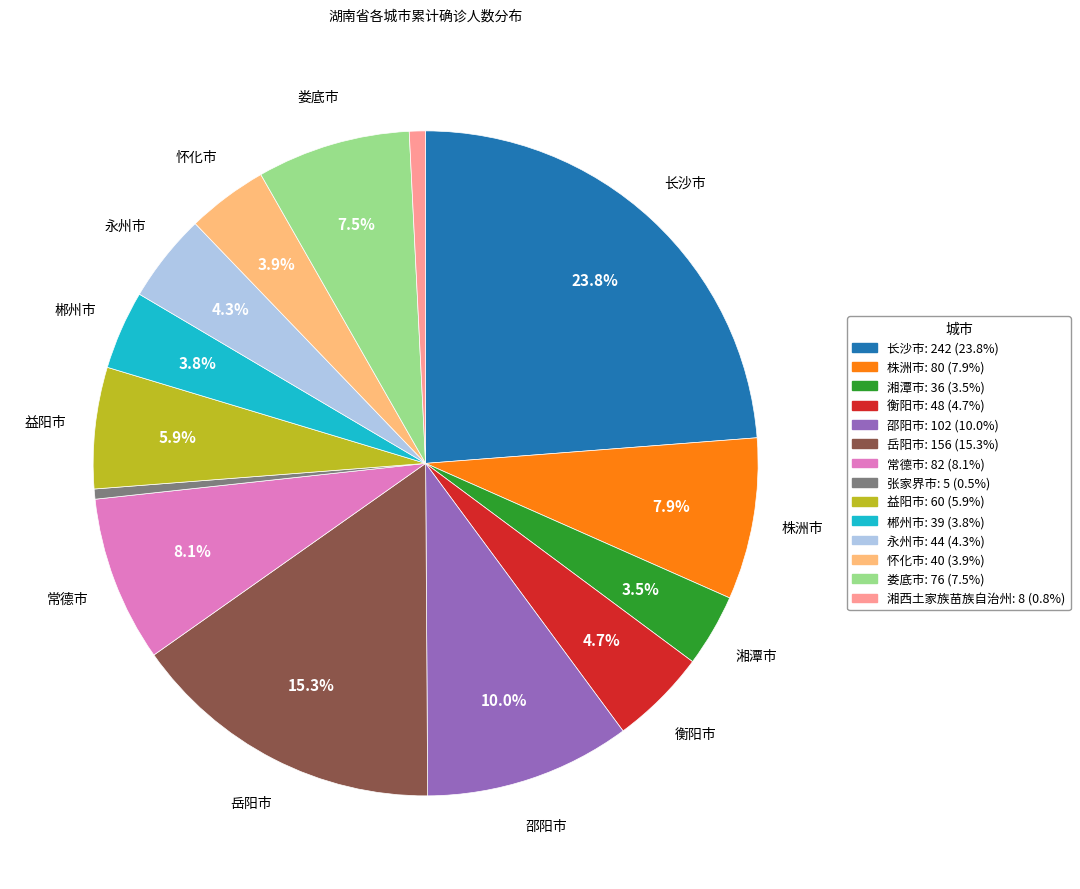

What percentage do 益阳市 and 娄底市 together represent?

13.4%